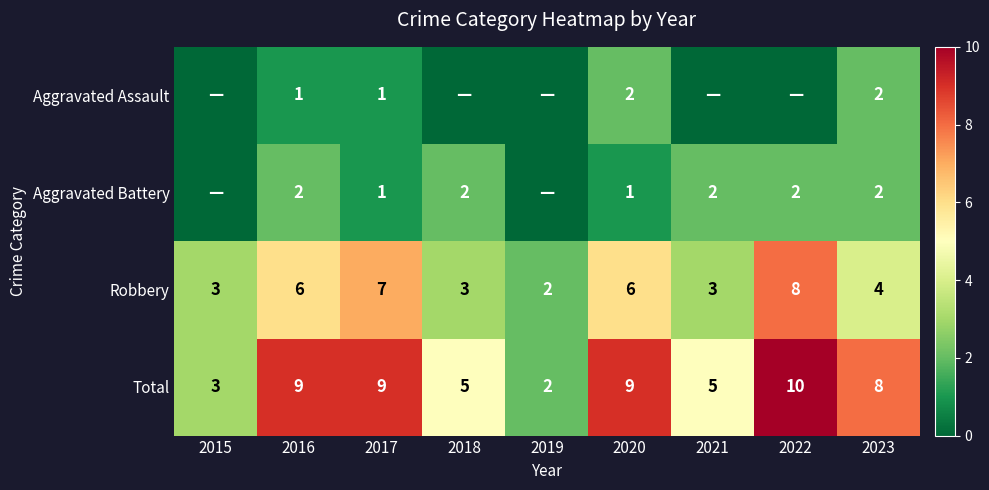

Between 2020 and 2021, which is larger?

2020